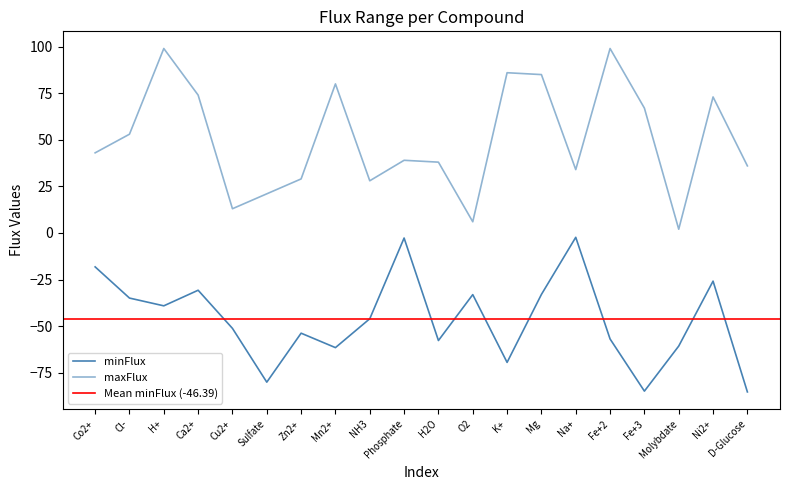

True or false: maxFlux and minFlux intersect in this chart.

False